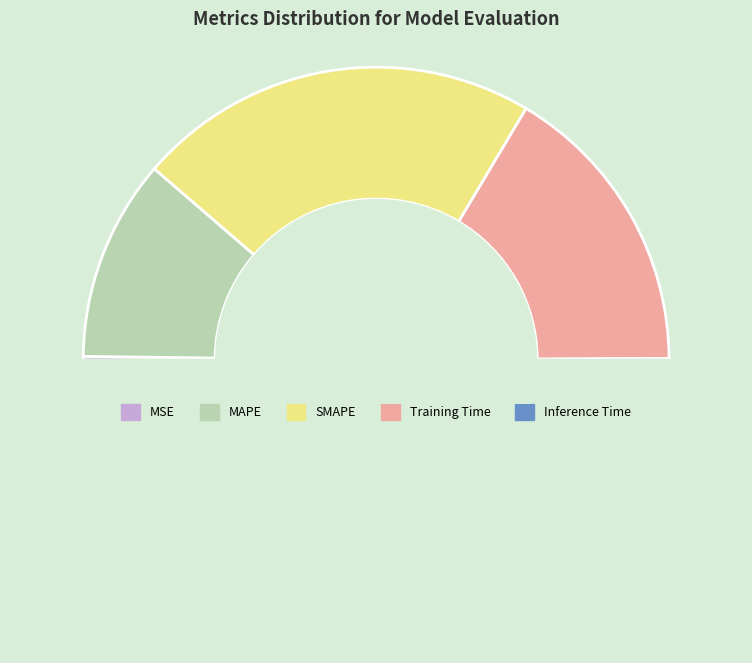

Which category has the biggest portion of the pie?

SMAPE